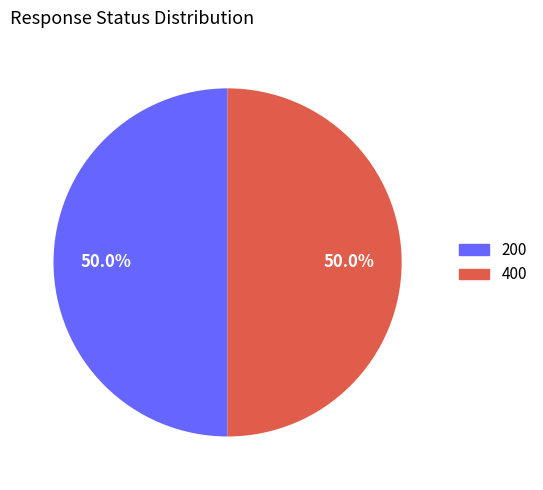

Combined, do 400 and 200 account for over 50%?

Yes